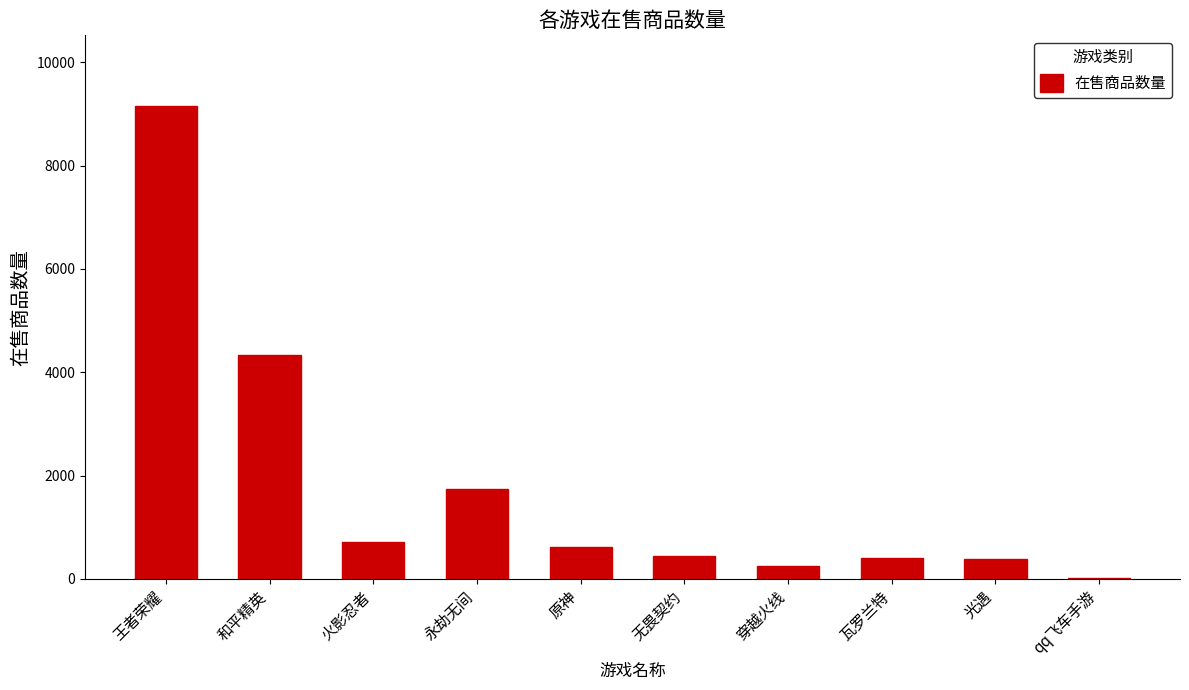

At which label is the value closest to 4582?

和平精英